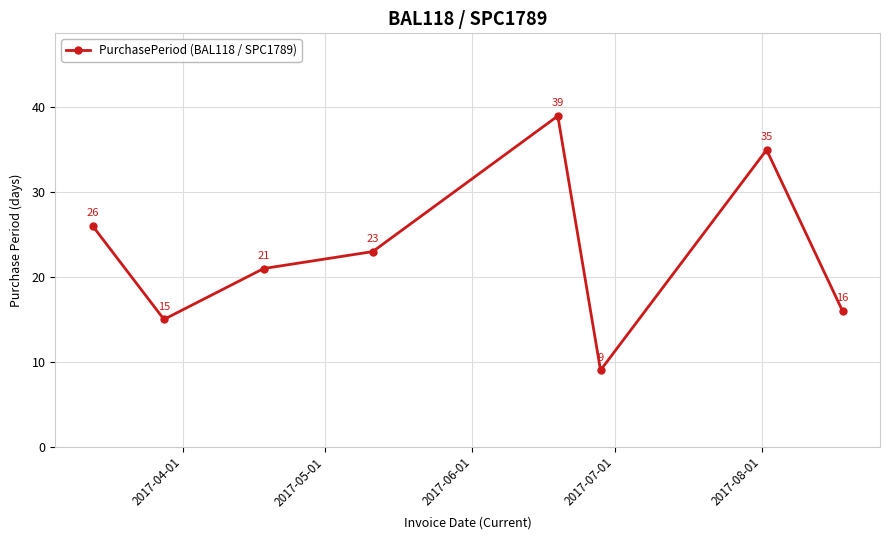

What is the value of the 2nd point from the left?

15